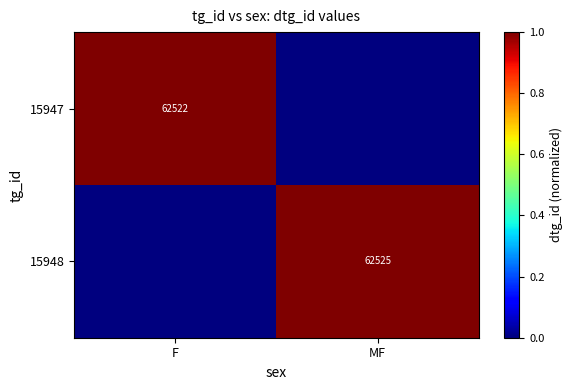

What is the total value across all series at F?

1.0